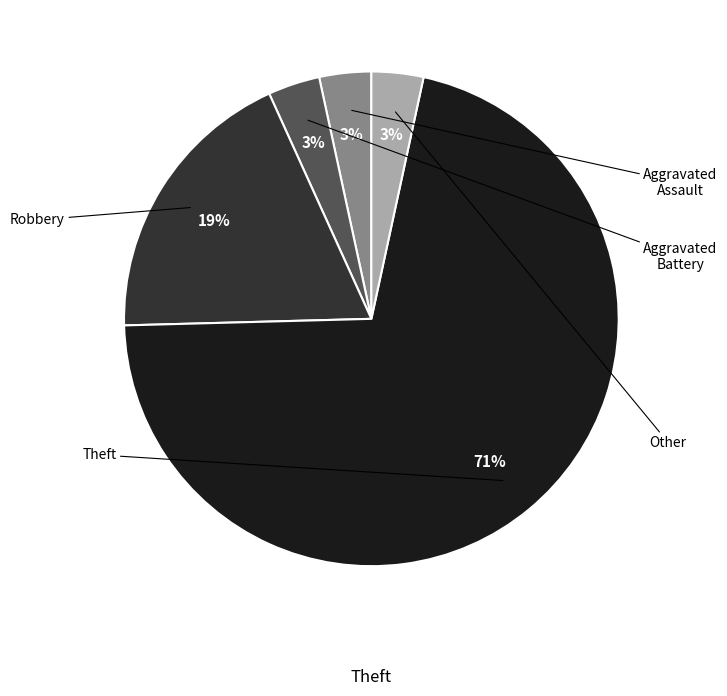

Does any single category account for the majority?

Yes